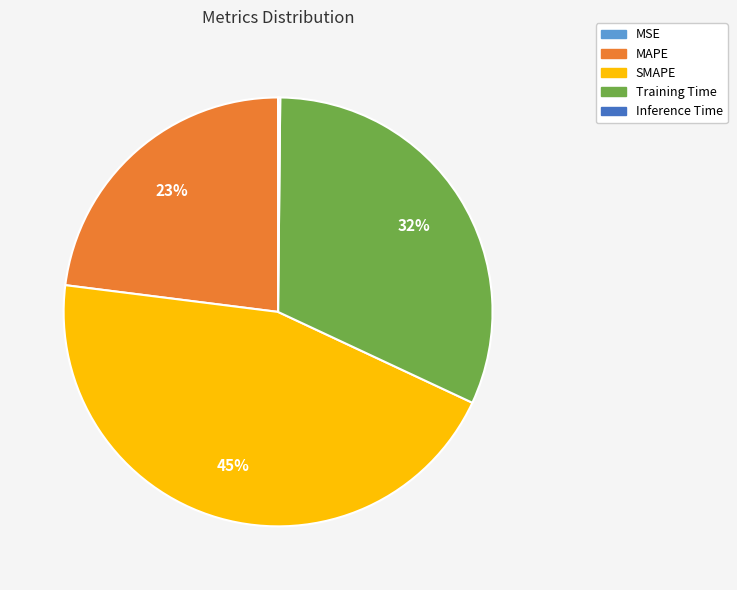

Which has a higher value, SMAPE or MAPE?

SMAPE